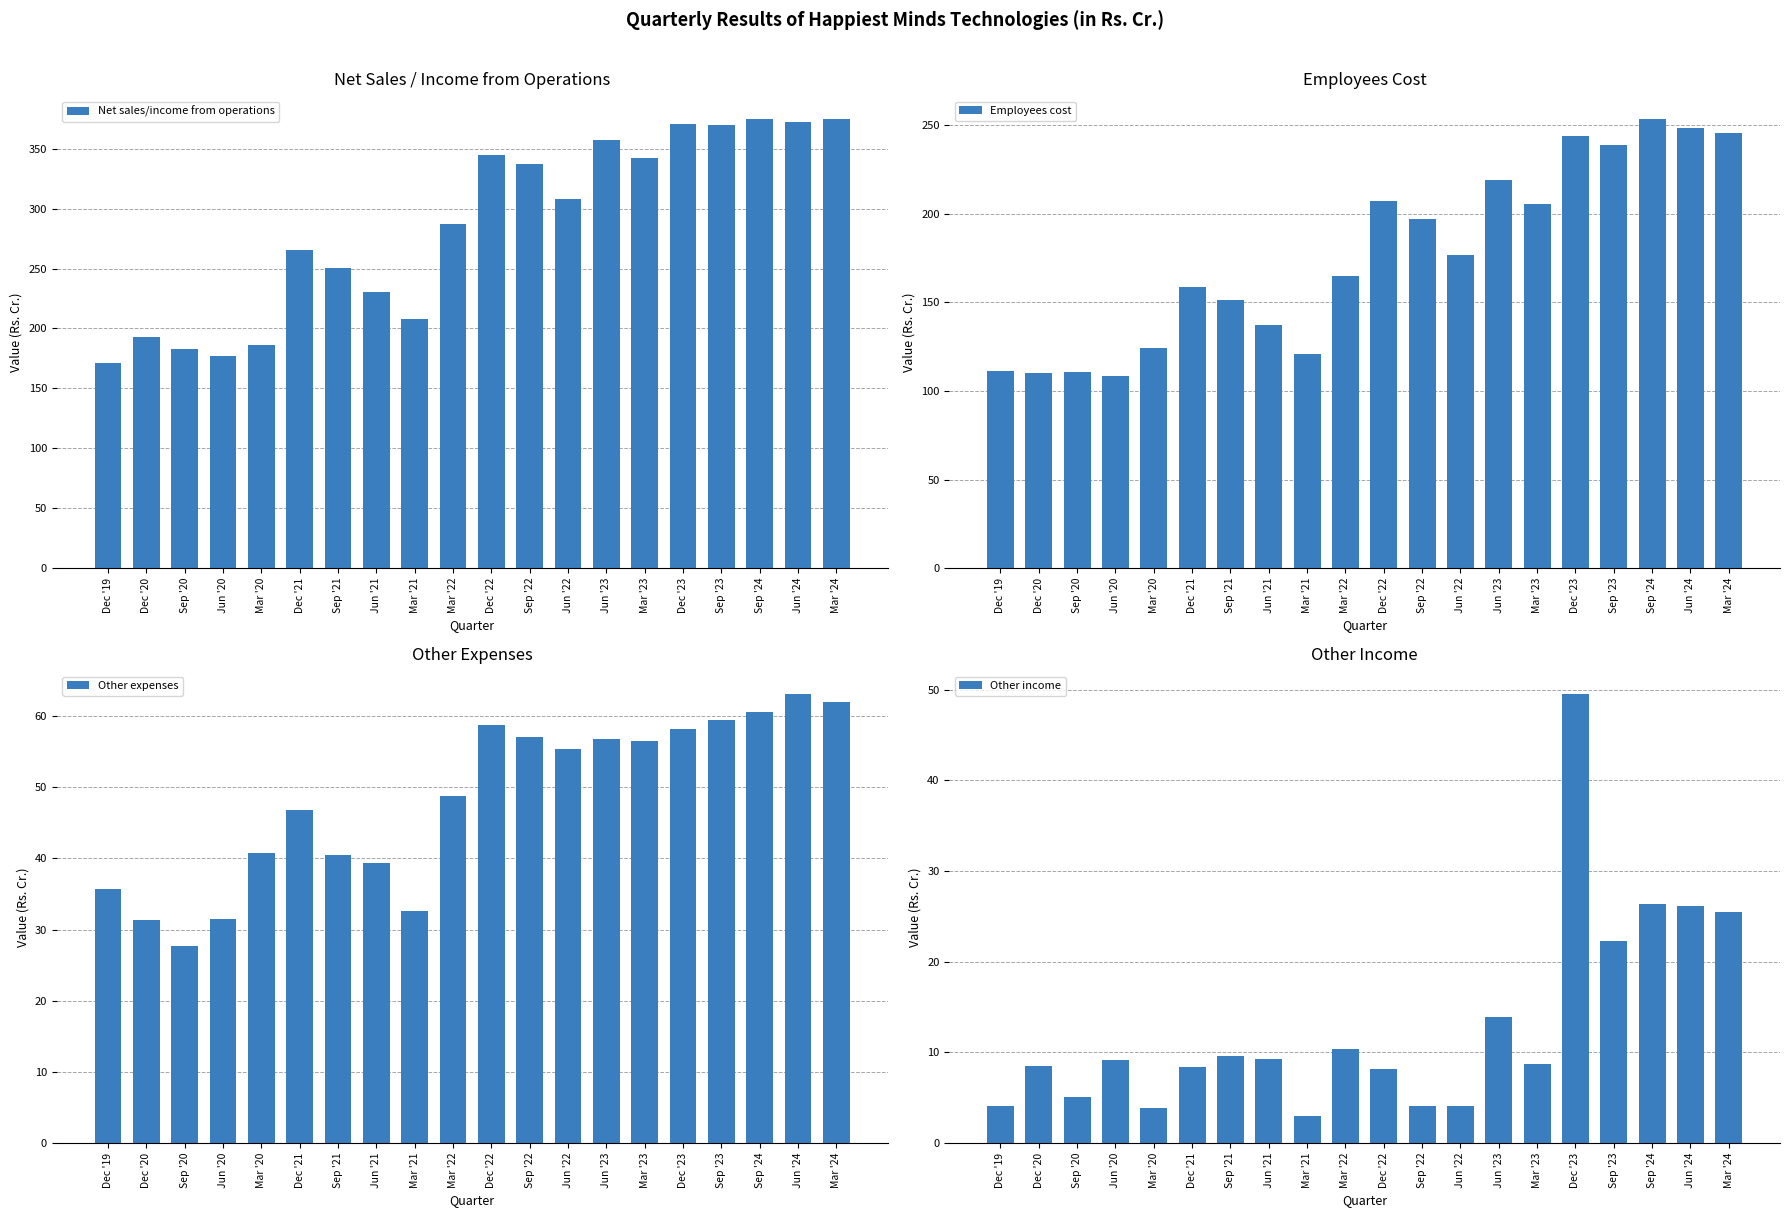

At which label is Other income closest to 26?

Jun '24